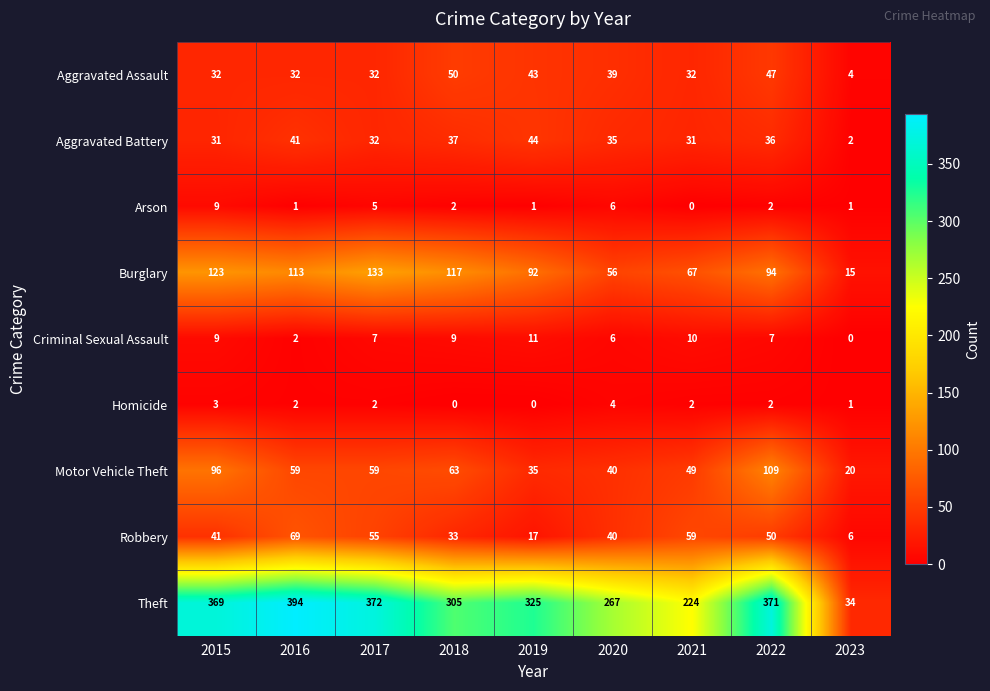

What is the sum of all Homicide values?

16